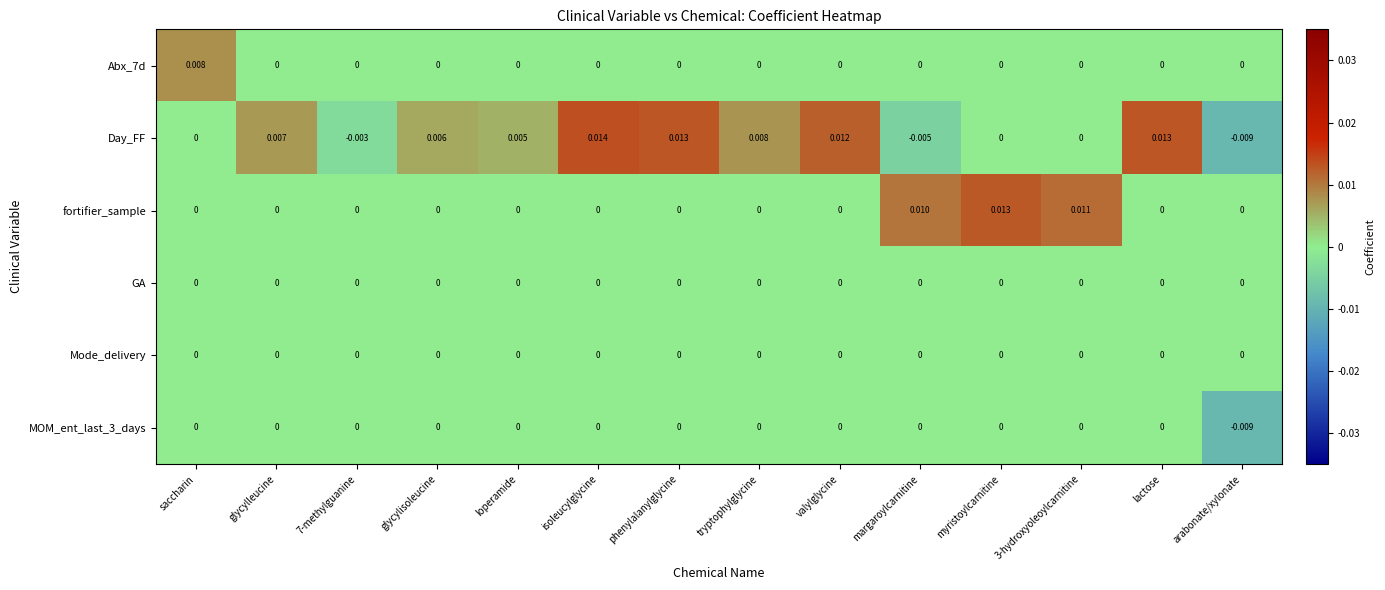

Which category has the highest value in the Day_FF series?

isoleucylglycine